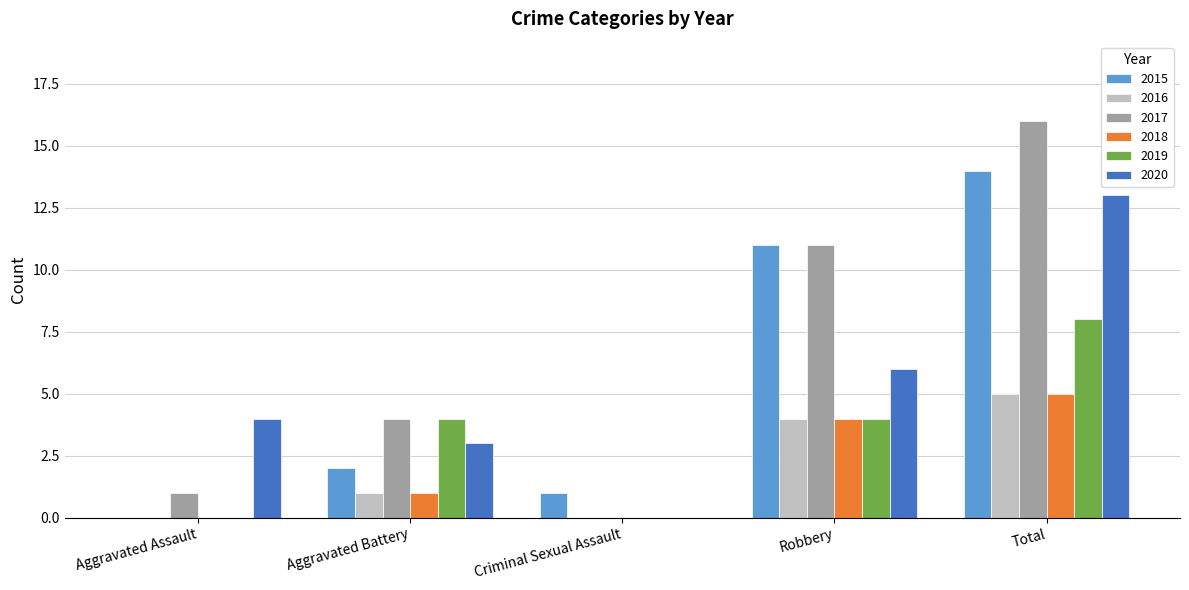

How many groups of bars are there?

5